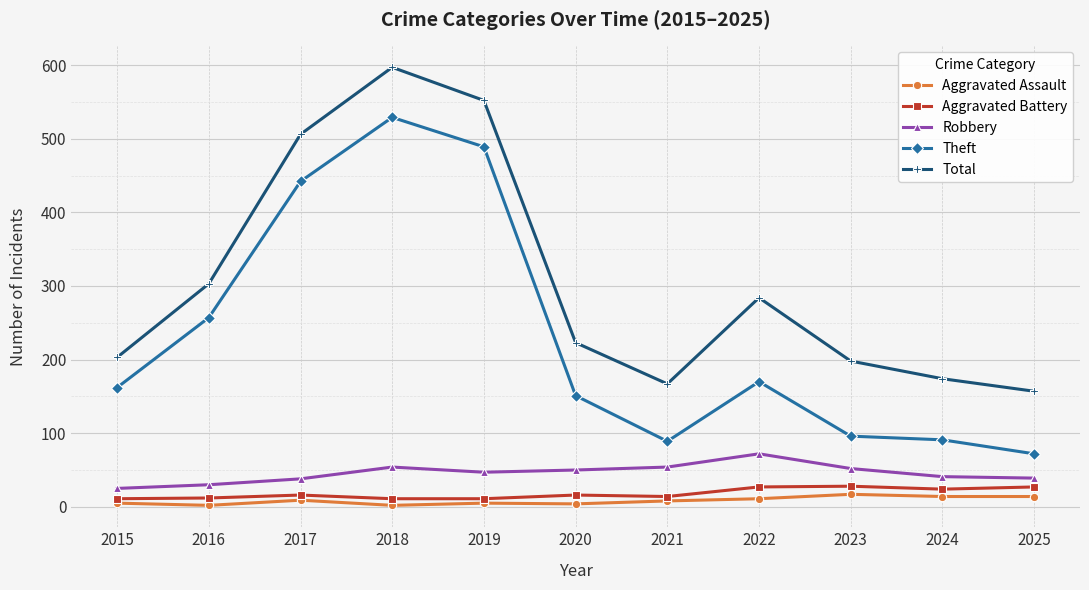

Between 2019 and 2024, which series saw the biggest shift?

Theft